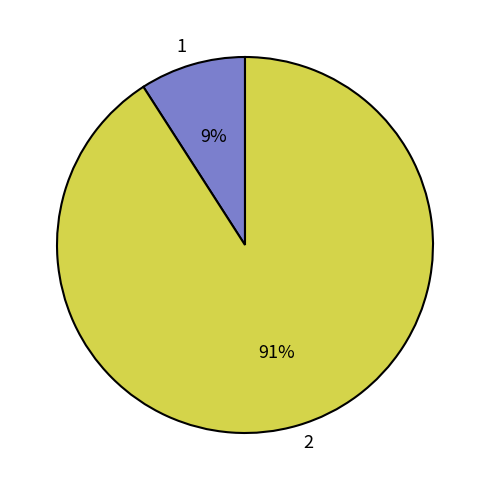

How many slices are in this pie chart?

2